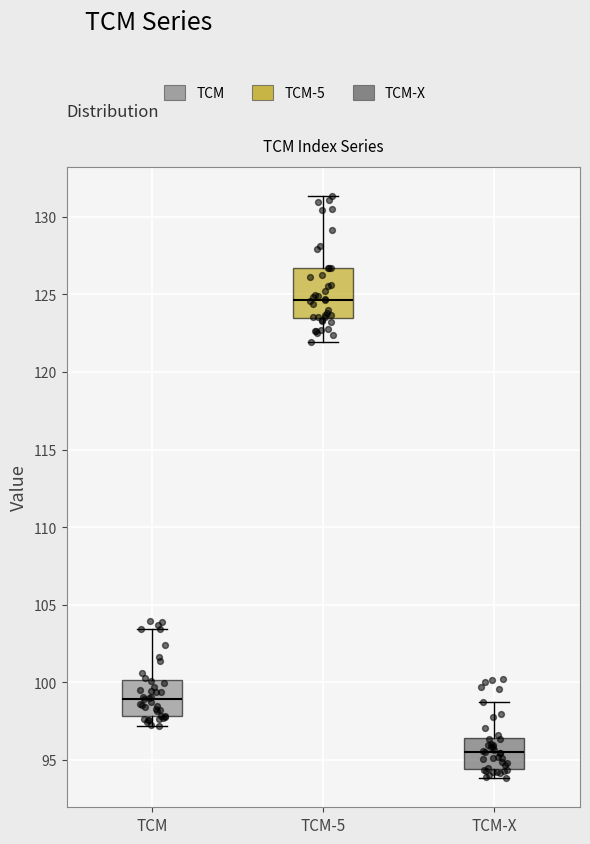

Which box is the tallest, from its lower edge to its upper edge?

TCM-5